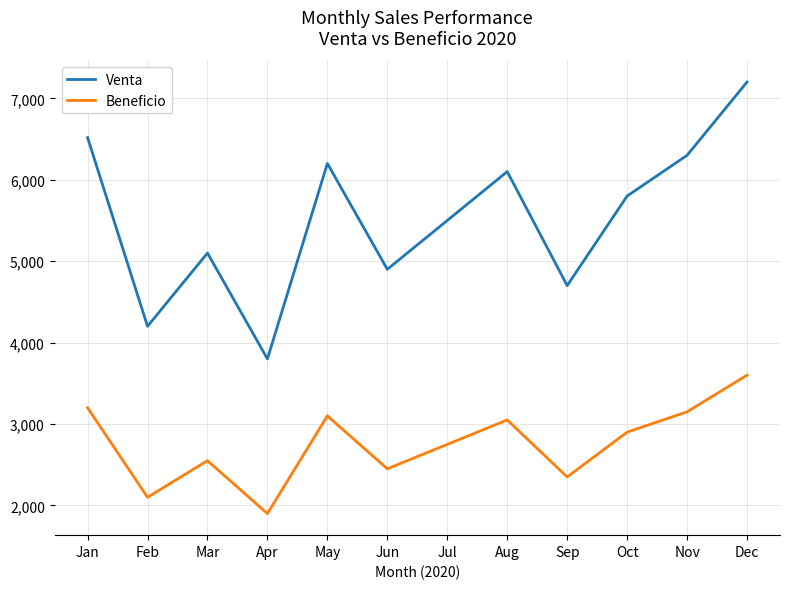

What is the difference between the maximum and second lowest values in the Venta series?

3000.0